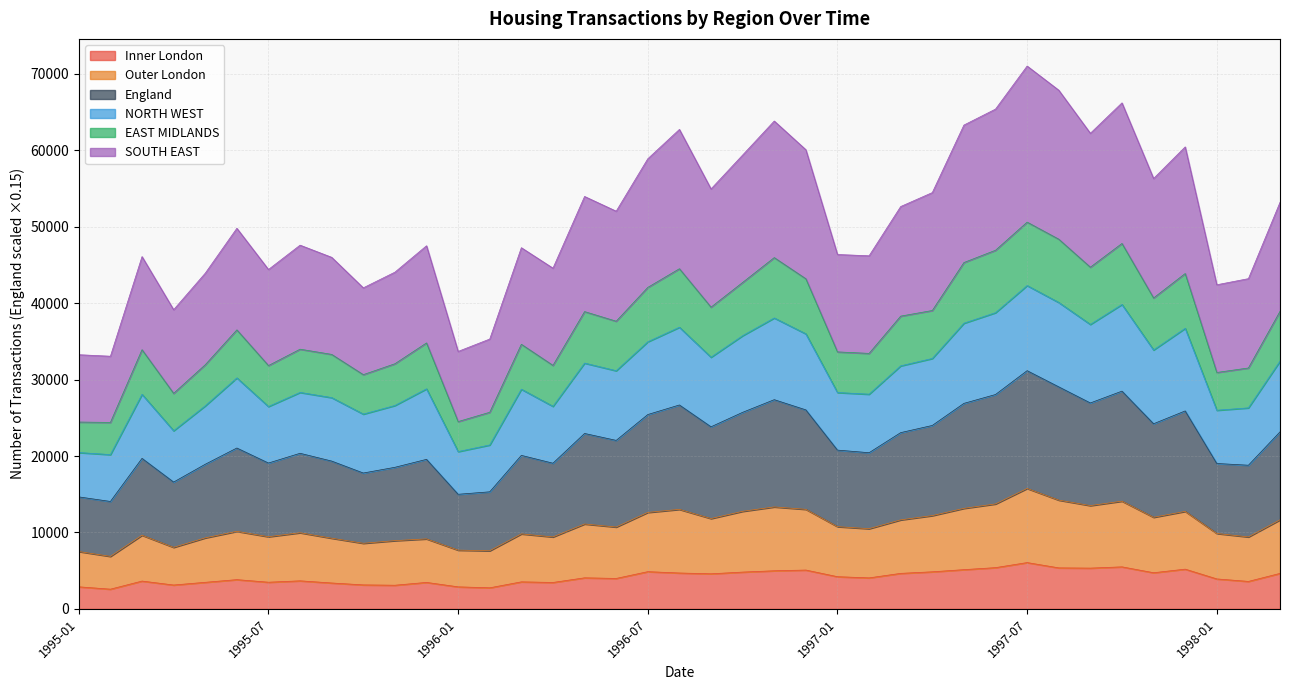

What is the total value across all series at 1995-07?

44398.3